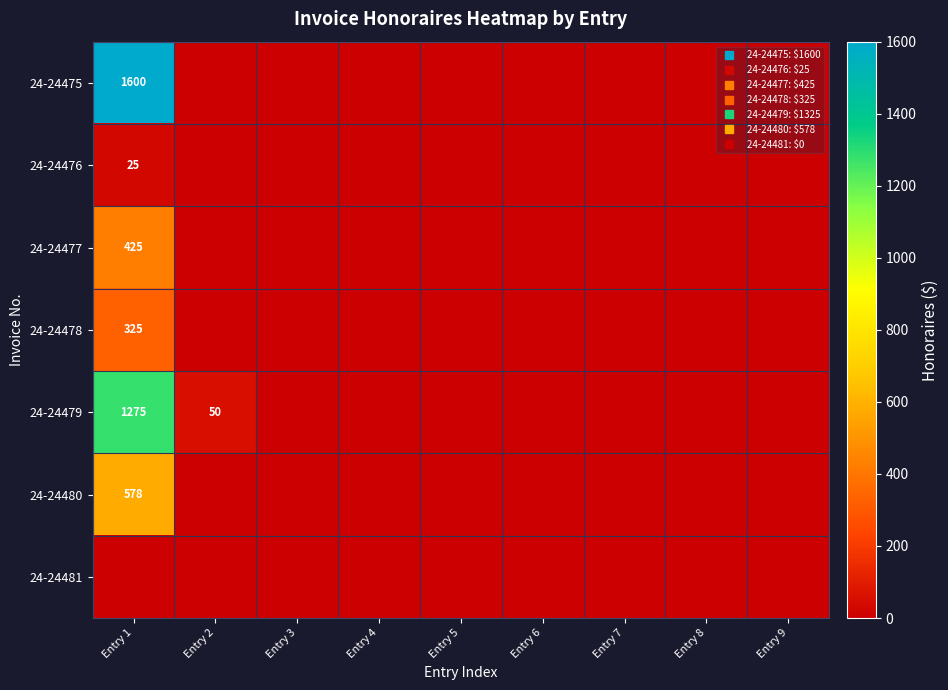

True or false: 24-24477 has a value of 0.0 at Entry 8.

True